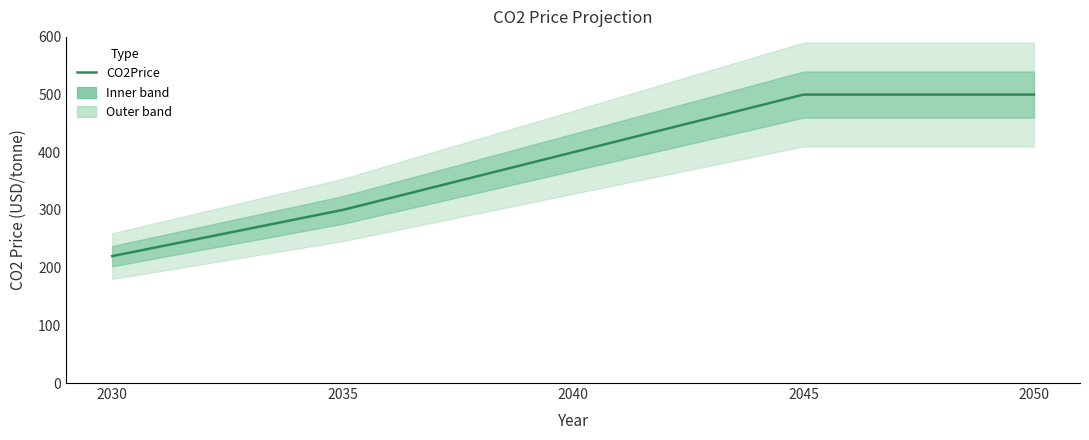

Rank the categories by value from lowest to highest.

2030, 2035, 2040, 2045, 2050